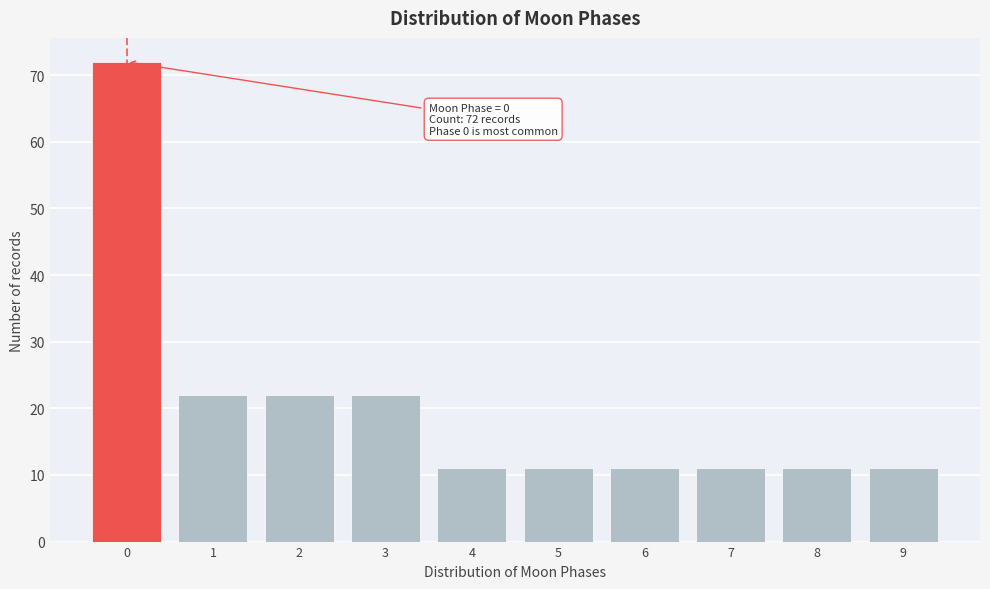

Reading left to right, what are all the values shown in this chart?

72	22	22	22	11	11	11	11	11	11